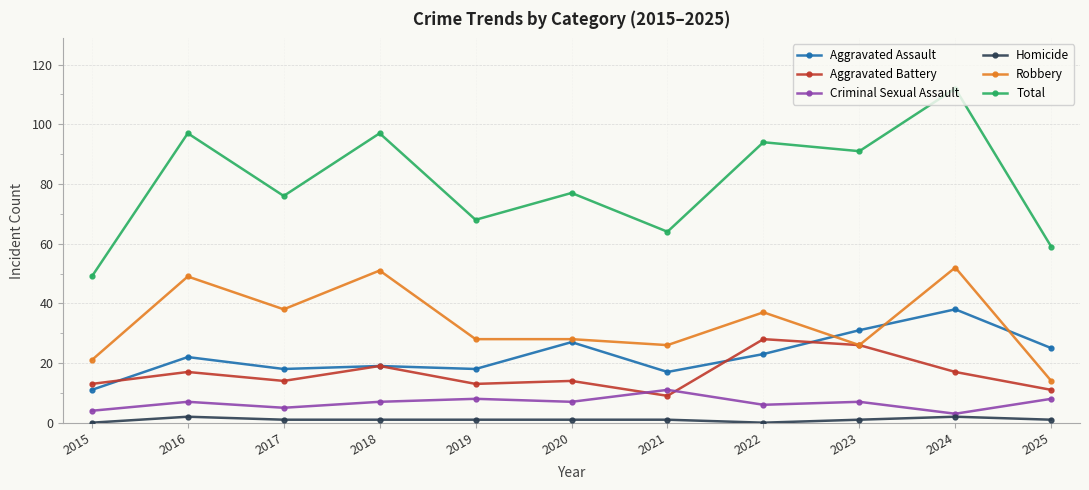

What is the maximum value for Homicide?

2